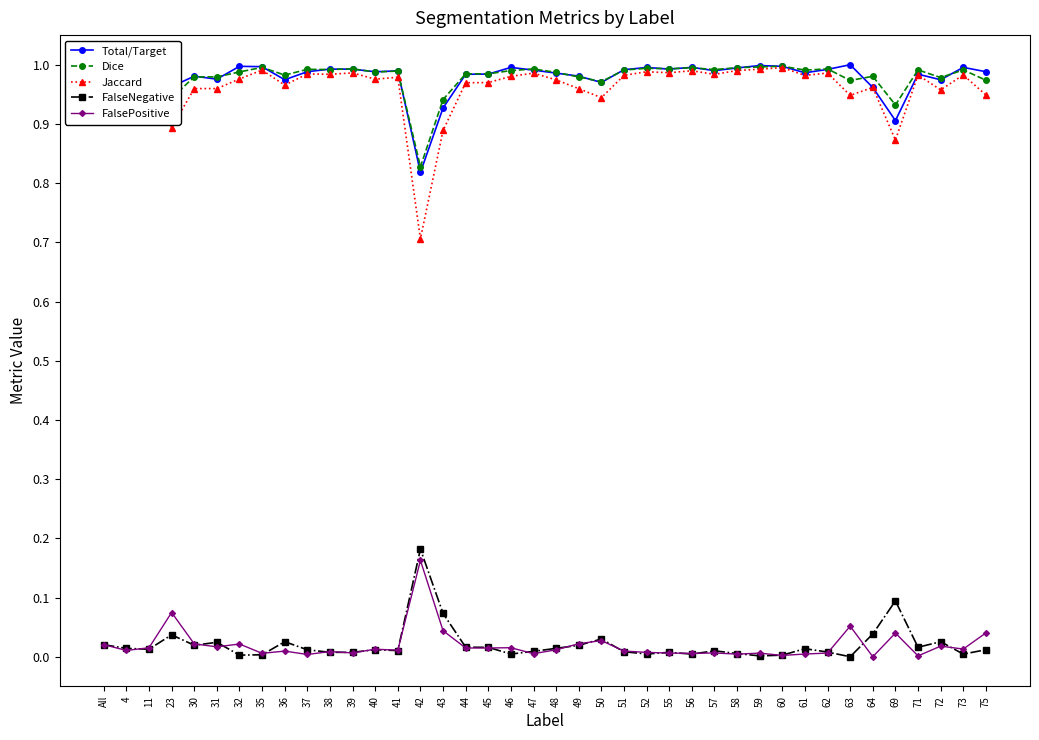

At which label does FalsePositive reach its peak?

42